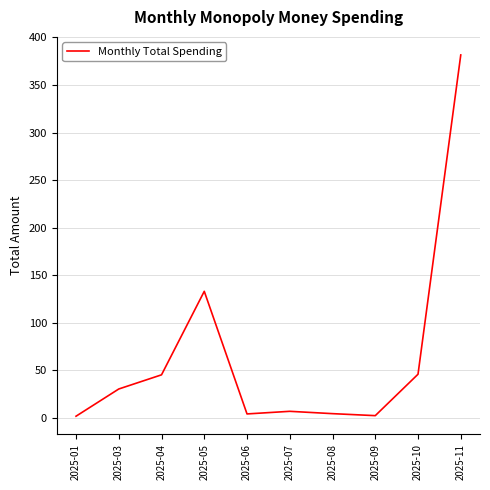

Where is the data nearest to the value 191?

2025-05